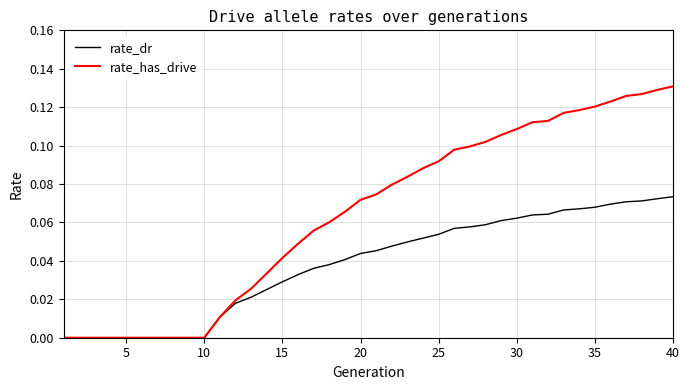

What are all the series names shown in the legend?

rate_dr, rate_has_drive